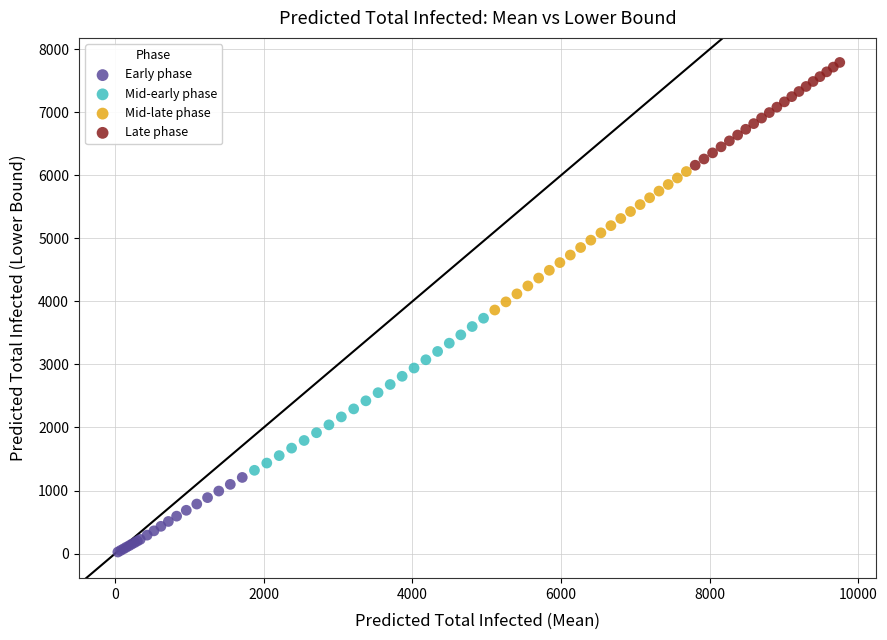

What are all the series names shown in the legend?

Early phase, Mid-early phase, Mid-late phase, Late phase